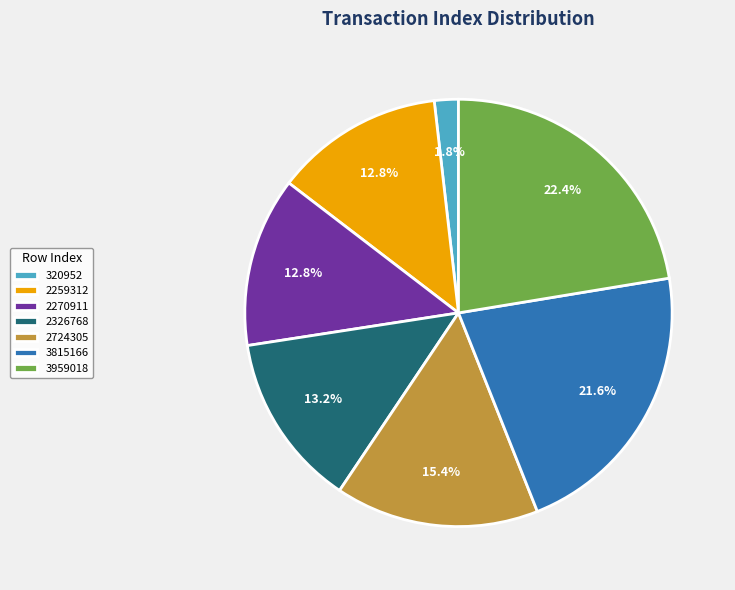

Which has a higher value, 2259312 or 2724305?

2724305